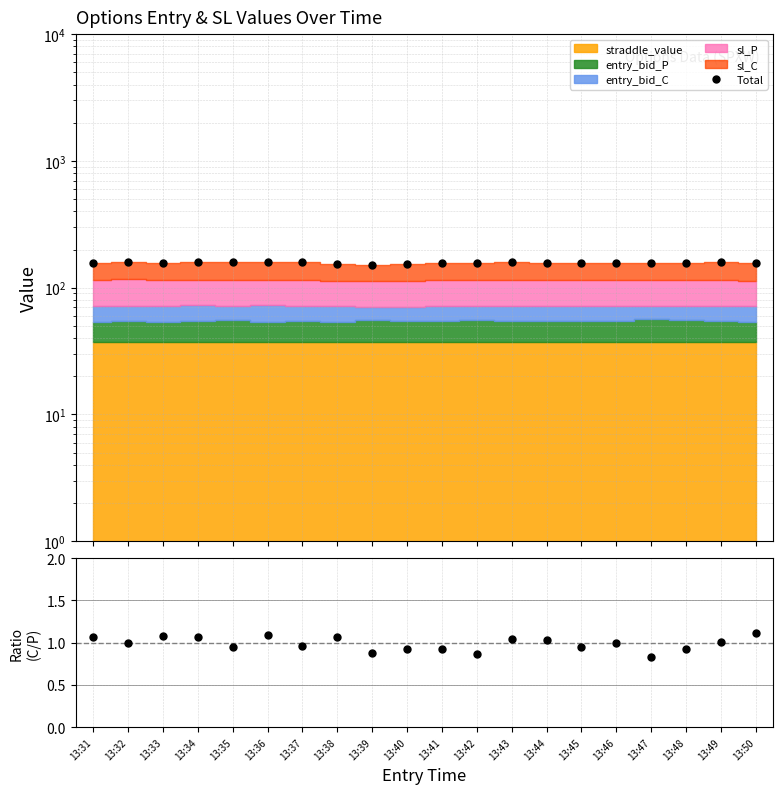

What value does the Total series have at 13:39?

152.1